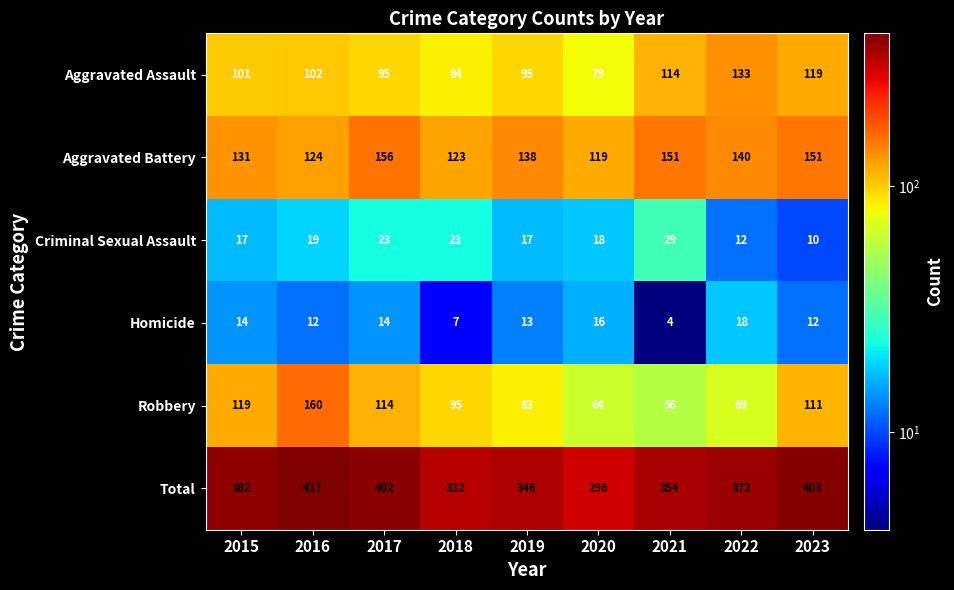

What is the total value across all series at 2016?

834